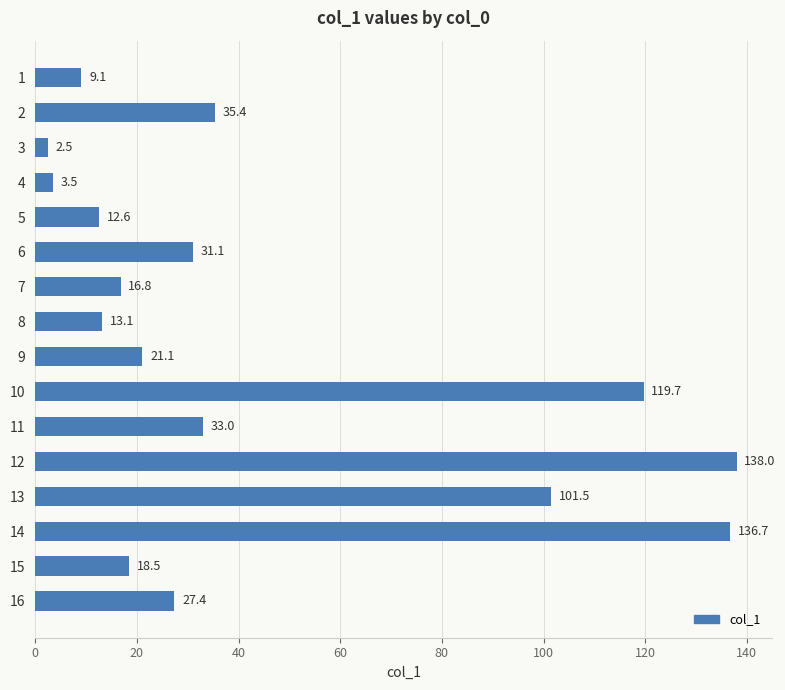

What is the value of the 10th bar from the top?

119.7